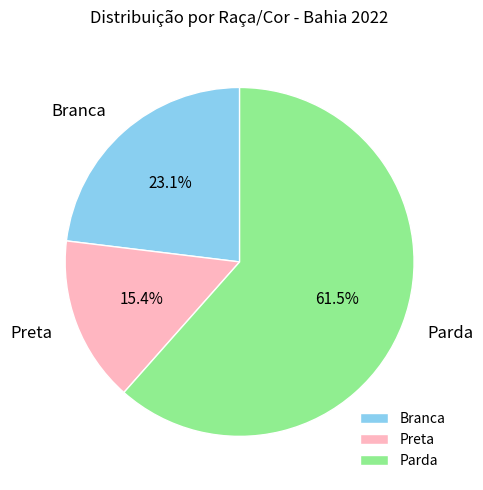

Which has a higher value, Parda or Preta?

Parda